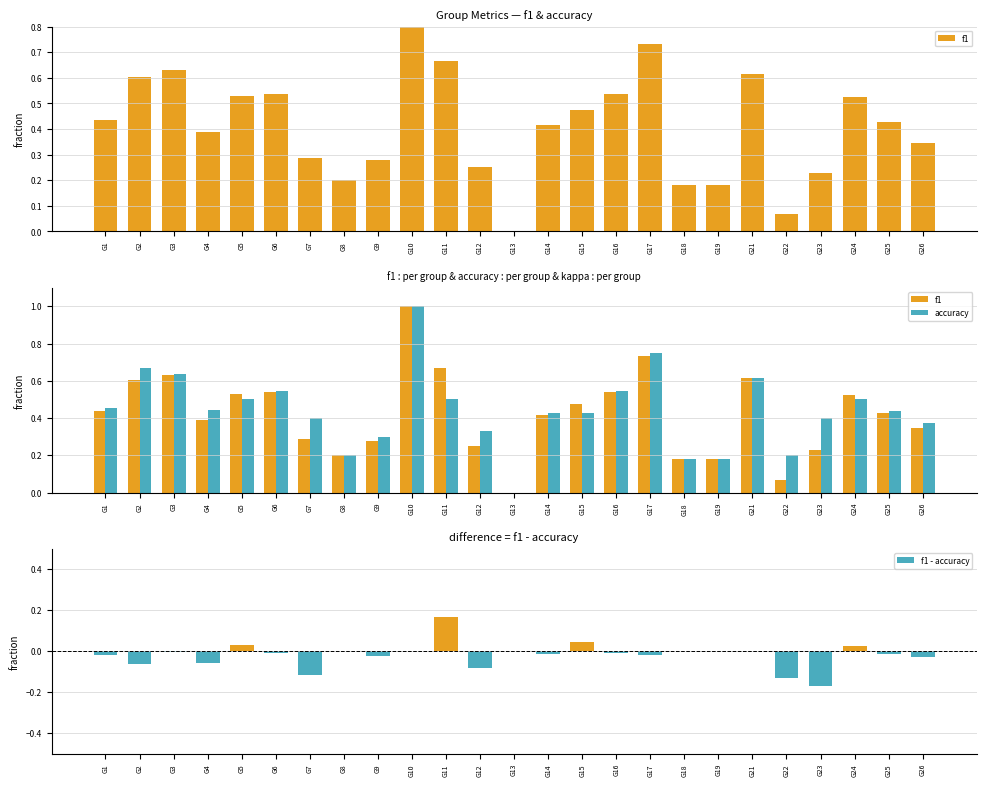

What is the average value of the accuracy series?

0.4